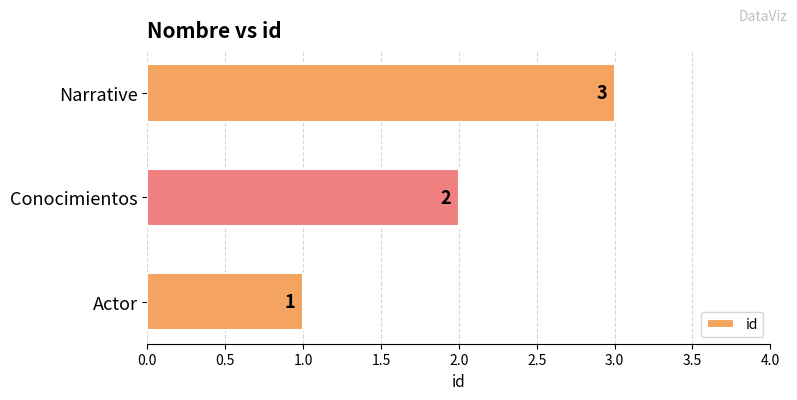

Rank the categories by value from lowest to highest.

Actor, Conocimientos, Narrative